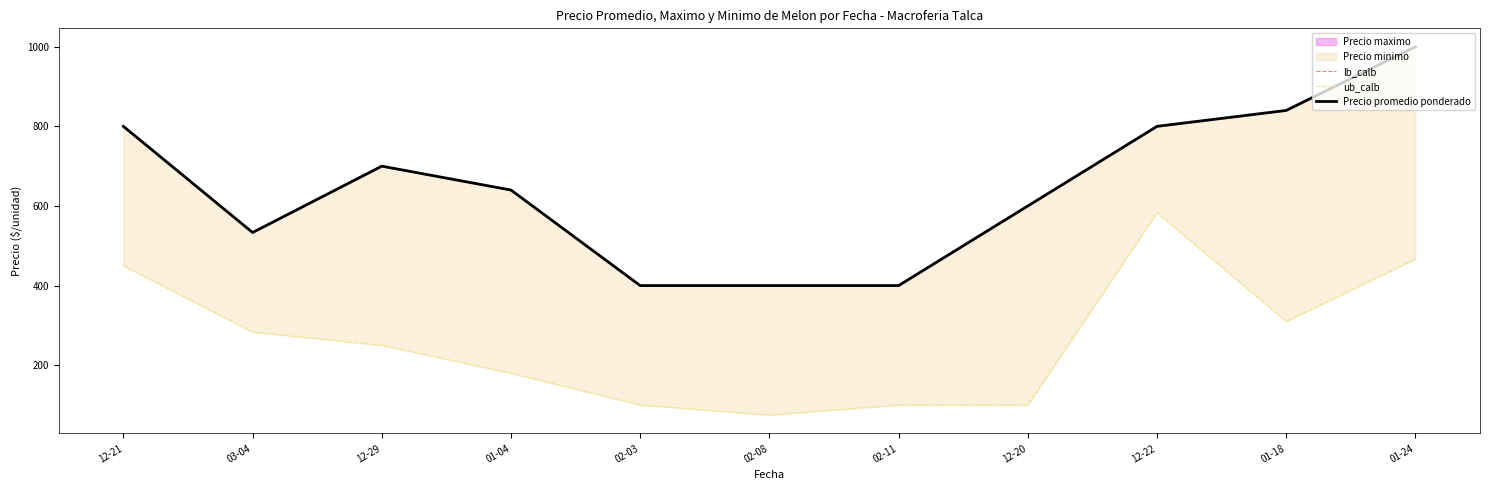

True or false: ub_calb and lb_calb intersect in this chart.

False